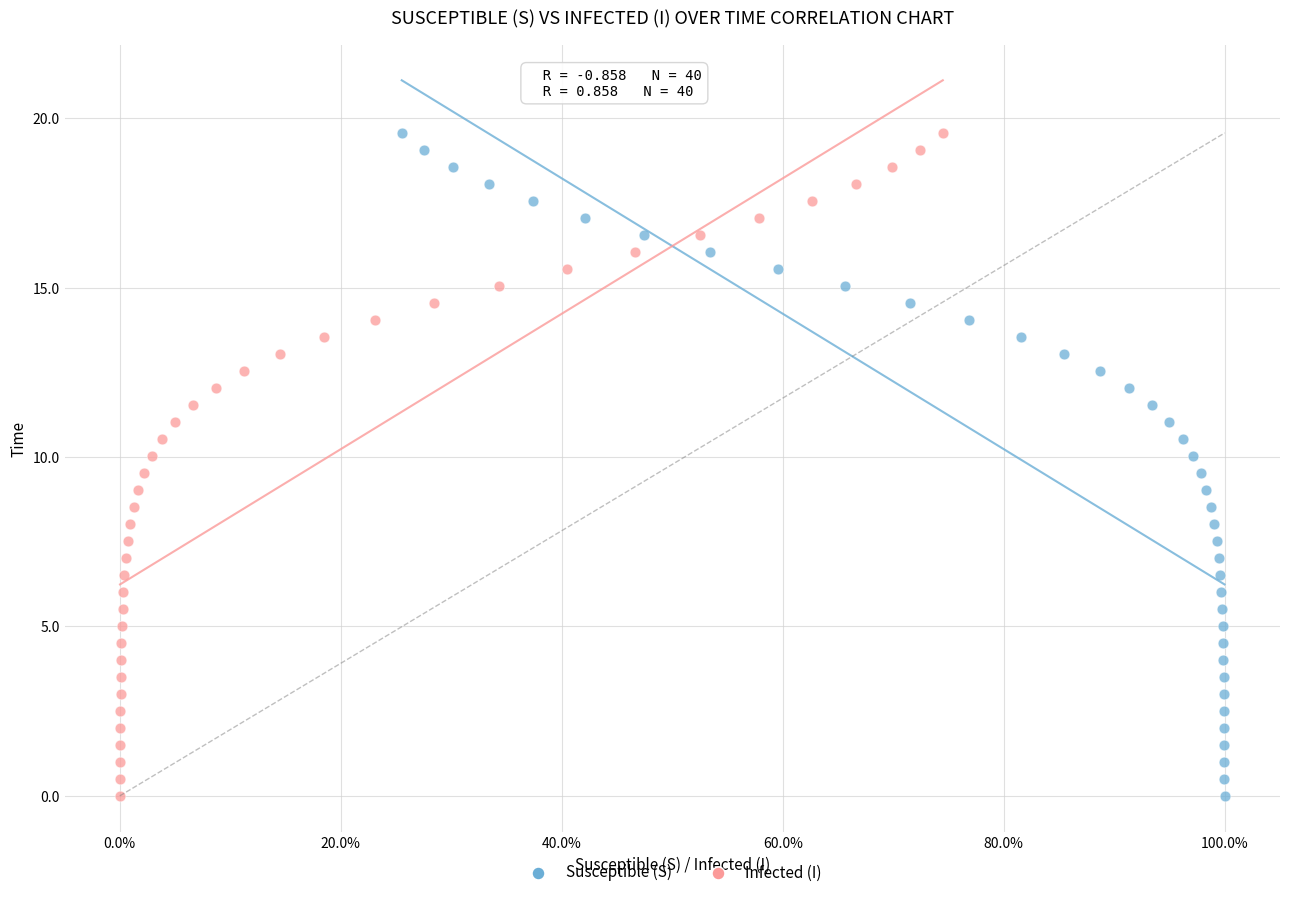

What are all the series names shown in the legend?

Susceptible (S), Infected (I)